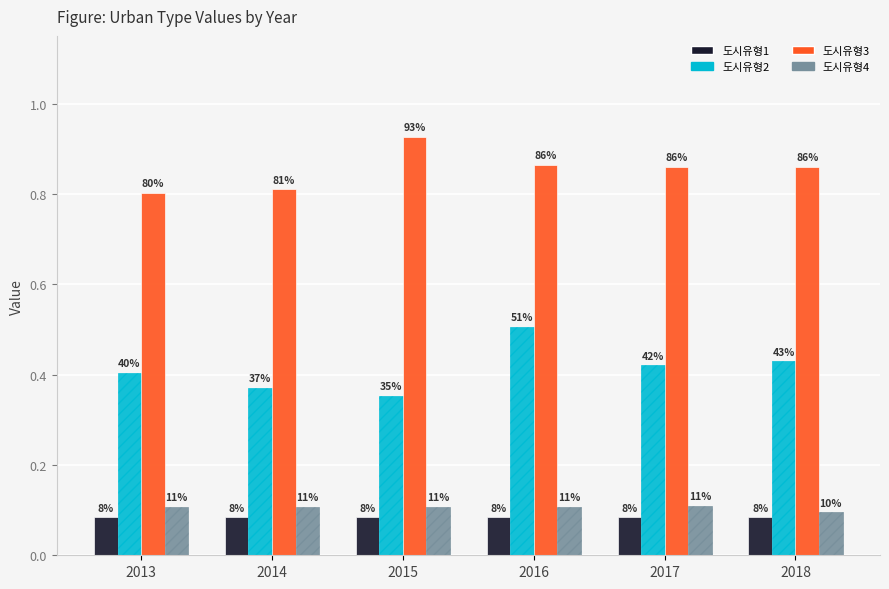

What is the sum of the 도시유형4 values at 2016 and 2018?

0.2